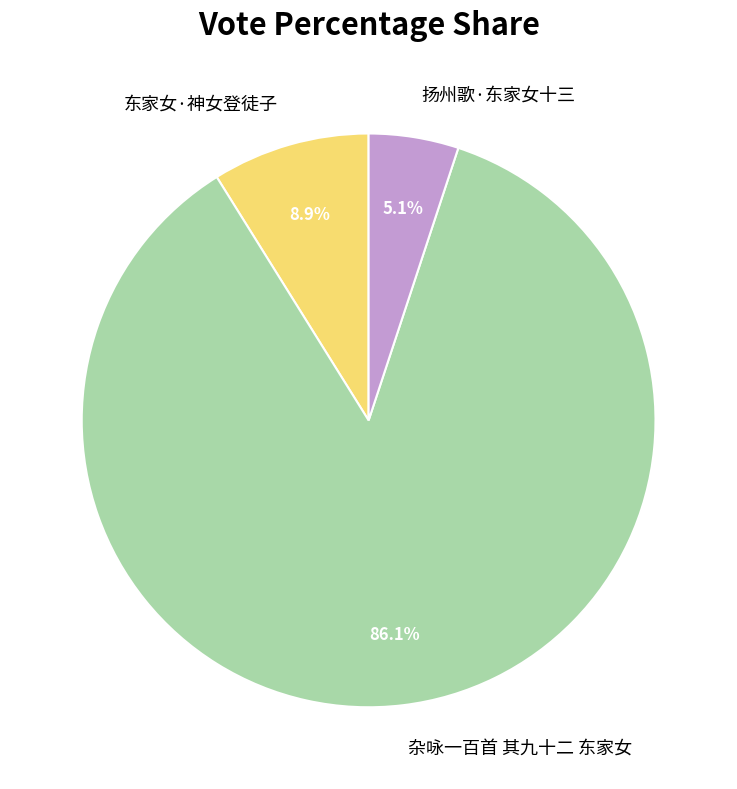

The 东家女·神女登徒子 slice represents 1% of the pie. True or false?

False